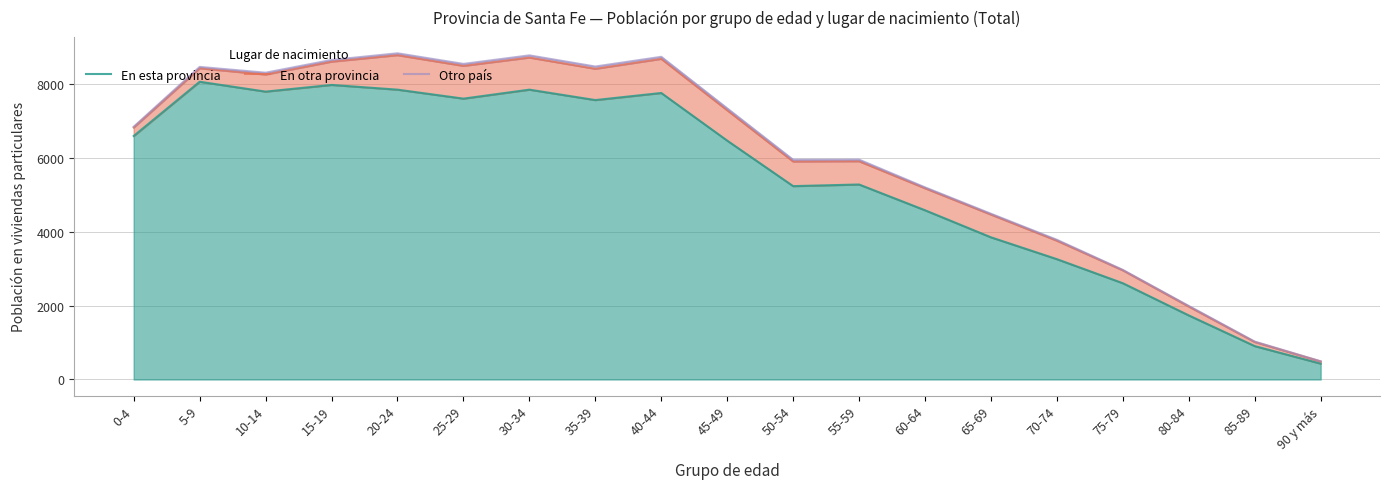

True or false: En esta provincia has a value of 7969 at 15-19.

True